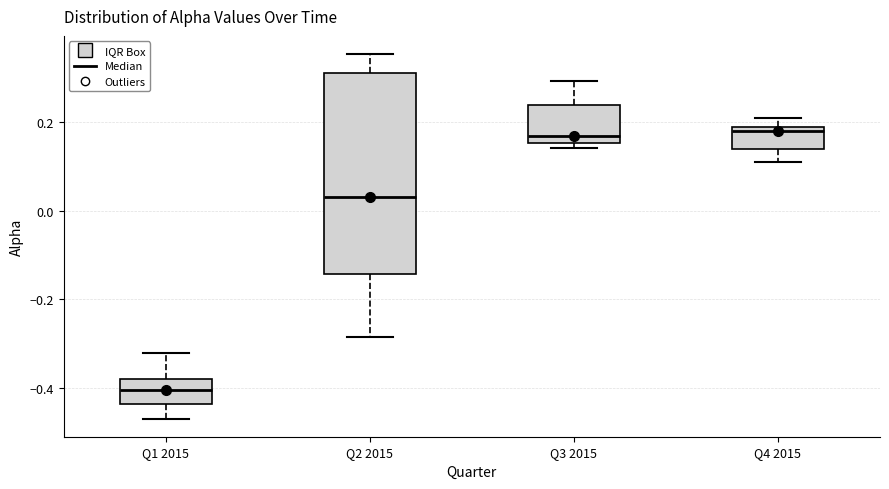

Reading left to right, read every box against the y-axis: the position of its median line, the range the box covers, and the ends of its whiskers. The values are not printed on the chart, so give them approximately, as read against the axis.

Q1 2015: median -0.40, box -0.44 to -0.38, whiskers -0.46 to -0.32
Q2 2015: median 0.04, box -0.14 to 0.32, whiskers -0.28 to 0.36
Q3 2015: median 0.16 (just above the box's lower edge), box 0.16 to 0.24, whiskers 0.14 to 0.30
Q4 2015: median 0.18 (just below the box's upper edge), box 0.14 to 0.18, whiskers 0.10 to 0.20